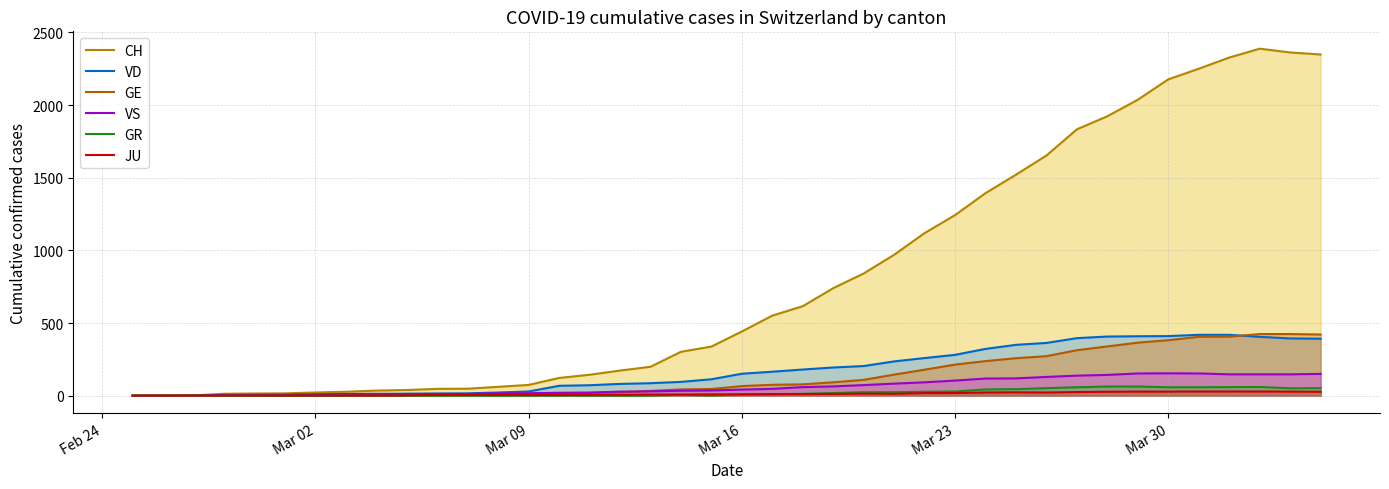

Reading left to right, transcribe all the data shown in this chart.

CH: 0	1	2	13	15	16	22	27	35	39	47	48	61	74	122	144	173	199	302	338	442	551	616	740	841	970	1119	1243	1394	1521	1653	1833	1923	2037	2177	2250	2327	2388	2362	2348
VD: 0	0	0	4	4	4	6	8	11	14	15	16	22	29	68	72	81	86	95	113	151	165	180	194	204	236	259	281	322	350	363	396	407	409	410	419	419	405	394	392
GE: 0	1	1	2	3	3	3	4	4	5	7	7	9	13	18	20	23	33	43	46	66	75	78	92	109	145	179	214	238	258	272	313	339	365	382	405	406	424	424	421
VS: 0	0	0	6	6	7	10	12	13	11	12	12	16	17	20	21	28	30	34	36	42	47	59	64	73	83	92	104	118	119	129	138	143	153	154	153	147	147	147	150
GR: 0	0	0	0	0	0	0	0	0	0	0	0	0	0	0	0	0	0	6	0	9	9	13	18	24	24	27	29	43	45	52	58	63	63	58	58	59	60	51	52
JU: 0	0	1	1	1	1	1	1	1	2	5	5	5	5	5	6	6	8	8	9	9	11	11	12	14	13	18	18	22	23	22	25	27	28	28	29	29	29	28	27